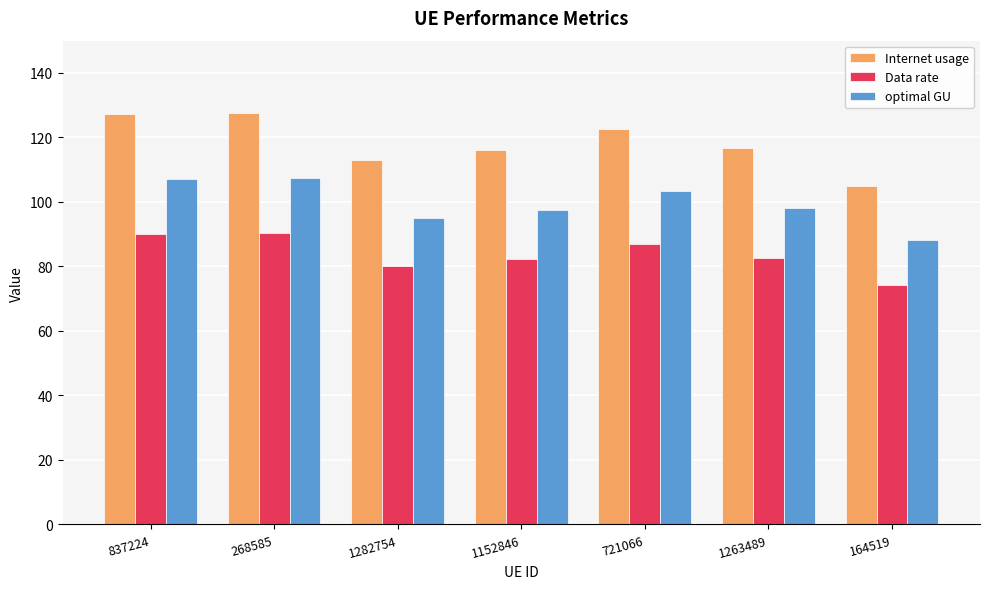

Is the value of optimal GU at 1282754 greater than the value of Internet usage at 1263489?

No